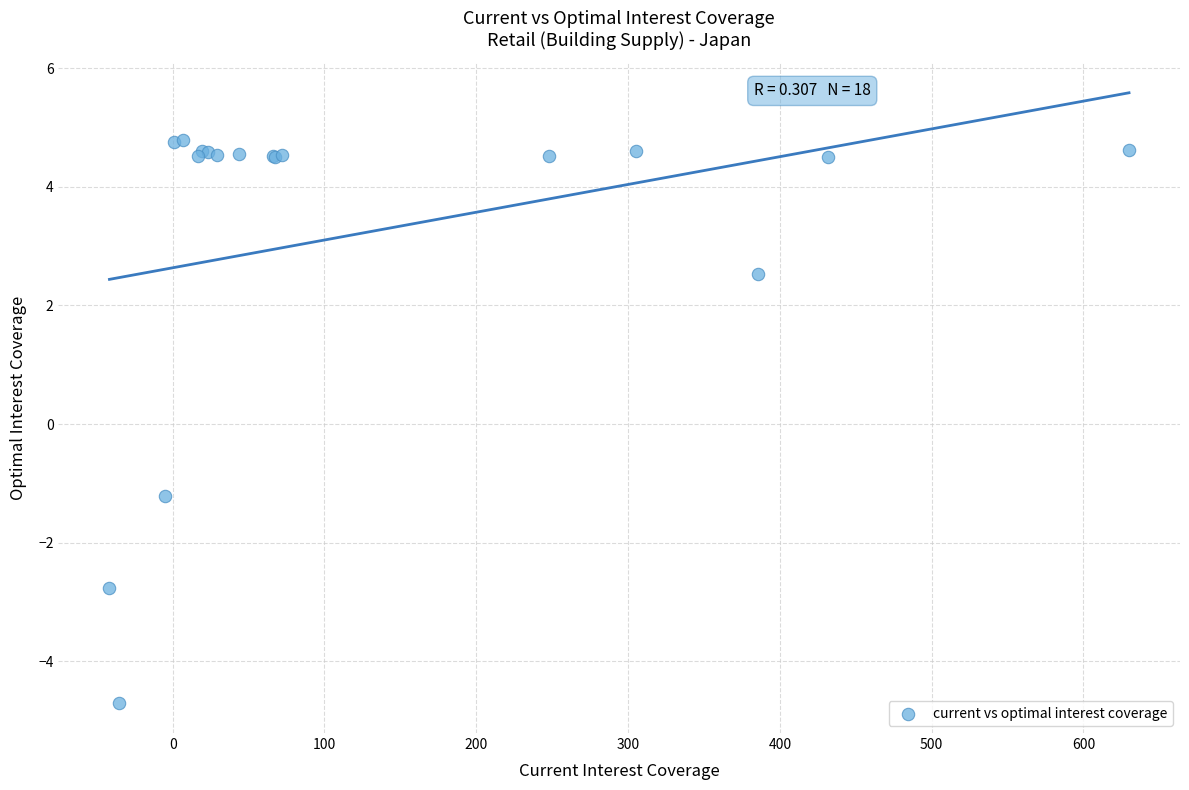

What Y value in the scatter plot is closest to 0?

-1.2